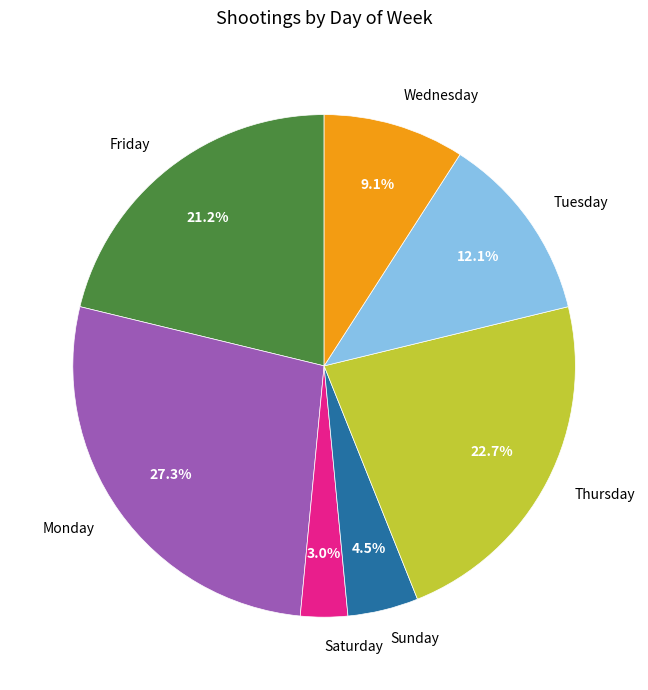

How many slices are in this pie chart?

7